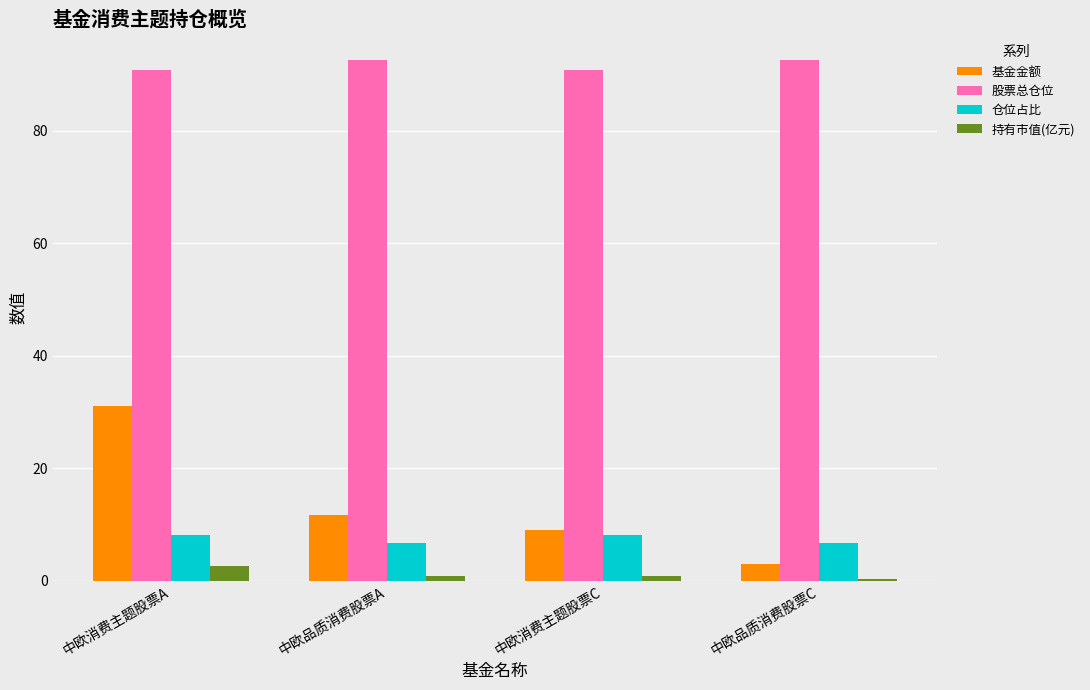

True or false: 持有市值(亿元) has a value of 0.7 at 中欧消费主题股票C.

True